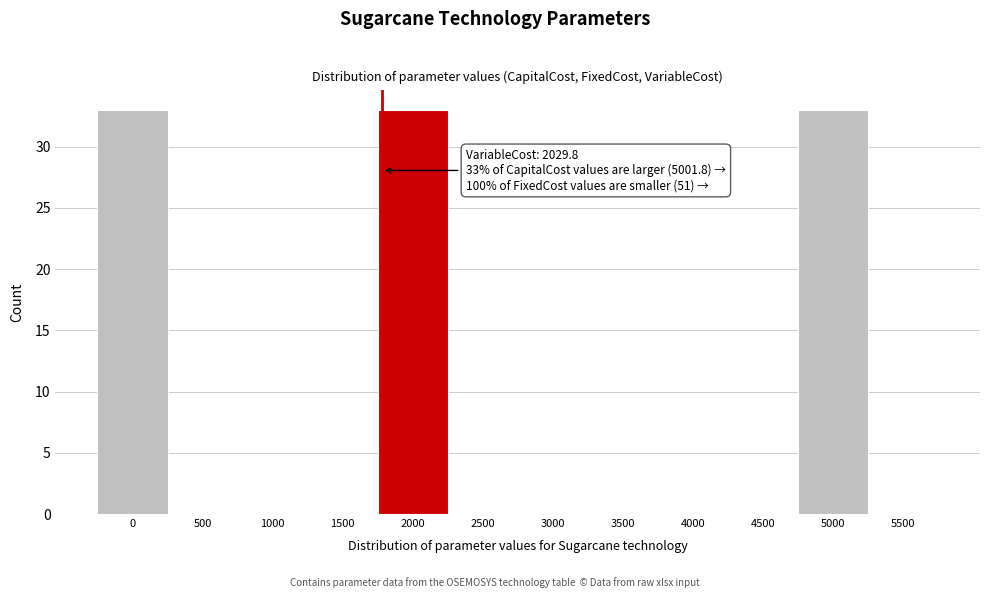

Reading left to right, what are all the values shown in this chart?

0=33	500=0	1000=0	1500=0	2000=33	2500=0	3000=0	3500=0	4000=0	4500=0	5000=33	5500=0